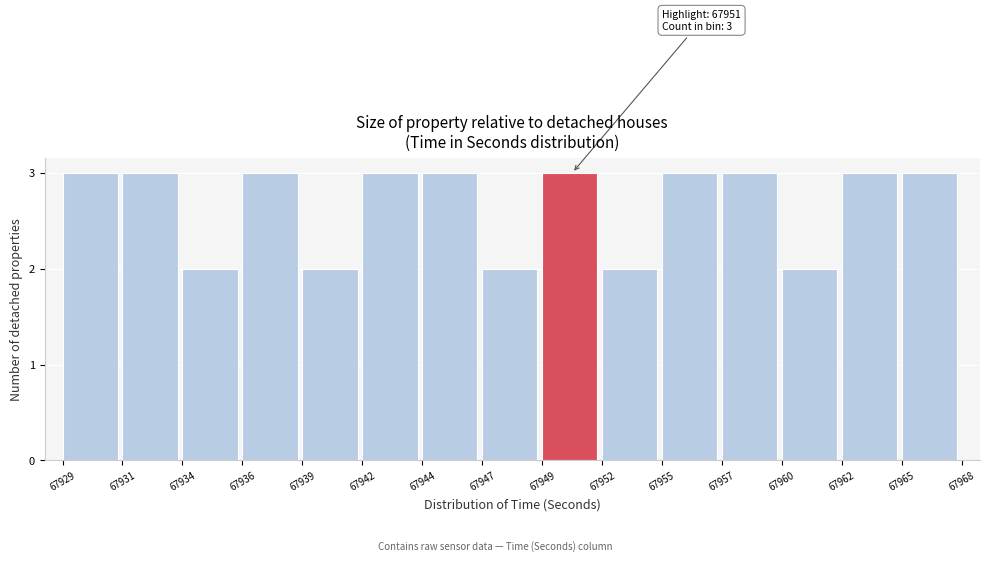

Reading left to right, what are all the values shown in this chart?

3	3	2	3	2	3	3	2	3	2	3	3	2	3	3